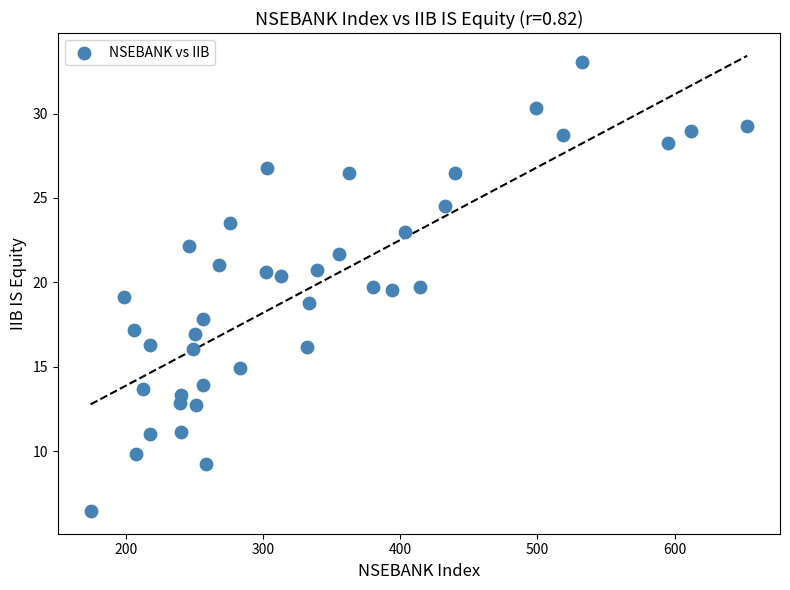

What is the range of X values (max minus min)?

478.6